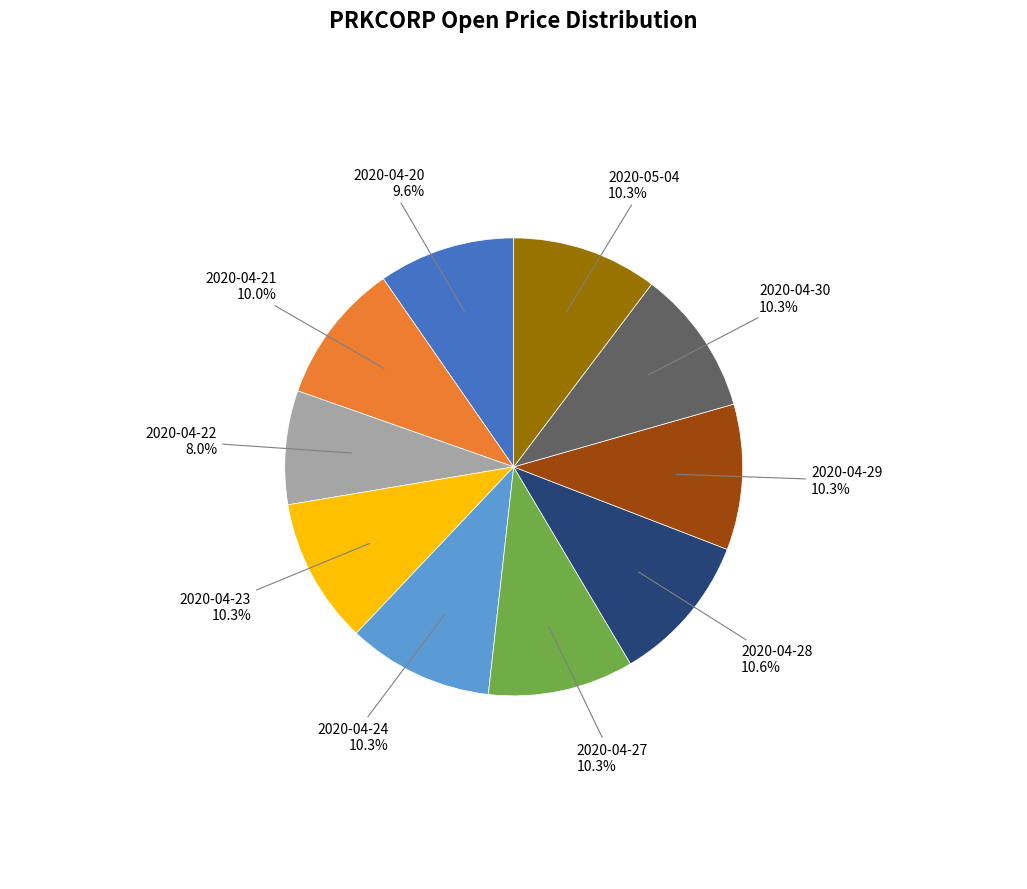

Is there a majority slice in this chart?

No